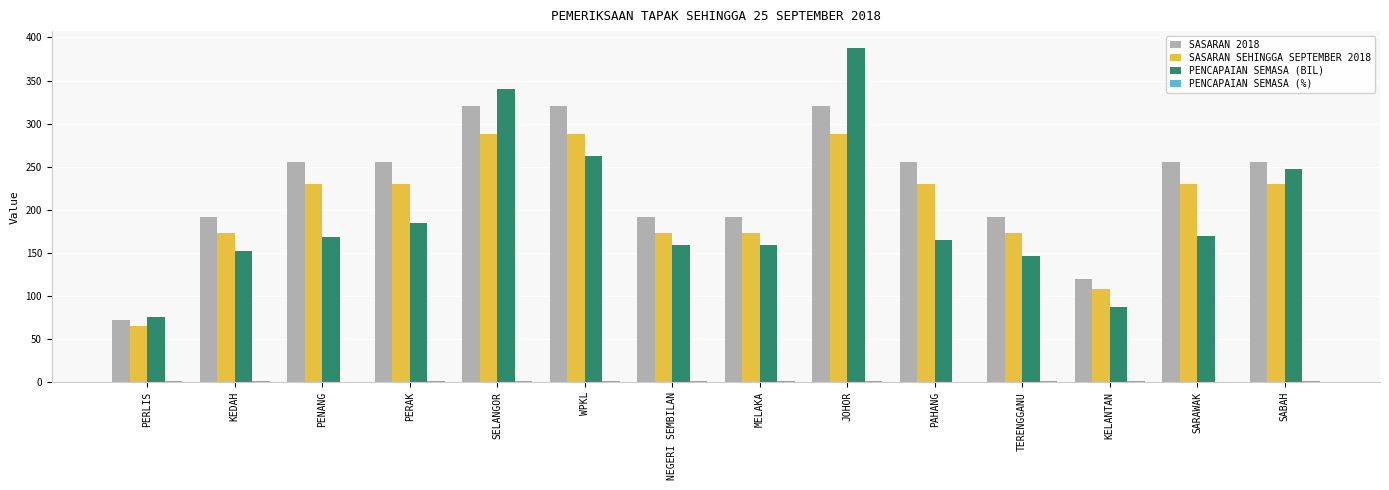

Between SARAWAK and SABAH, which series saw the biggest shift?

PENCAPAIAN SEMASA (BIL)